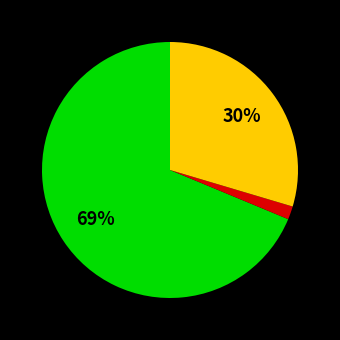

To the nearest percent, what is the average slice percentage?

33%